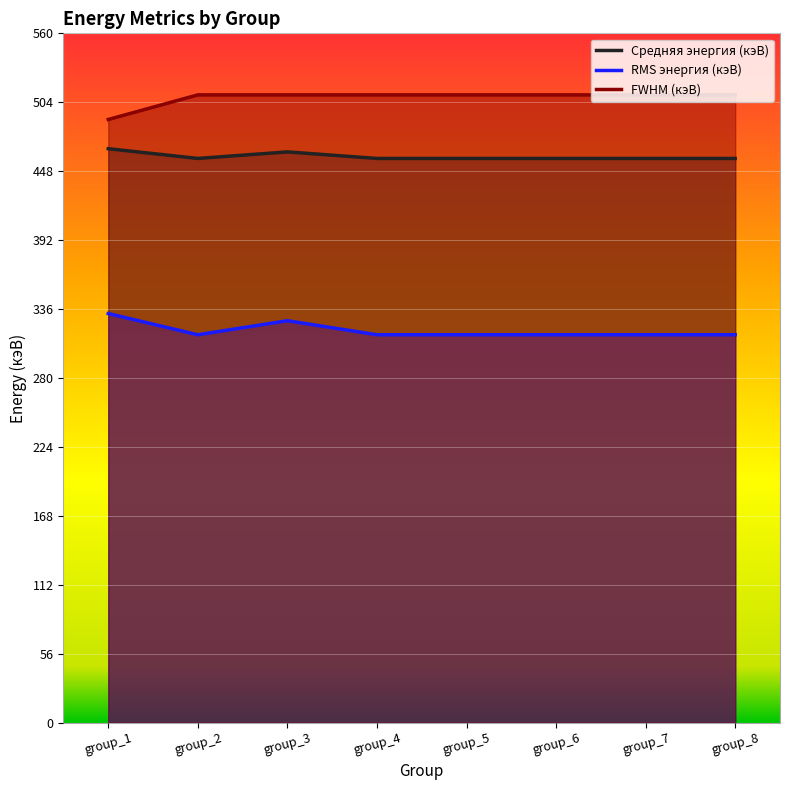

Does the chart display data point markers on the line(s)?

No